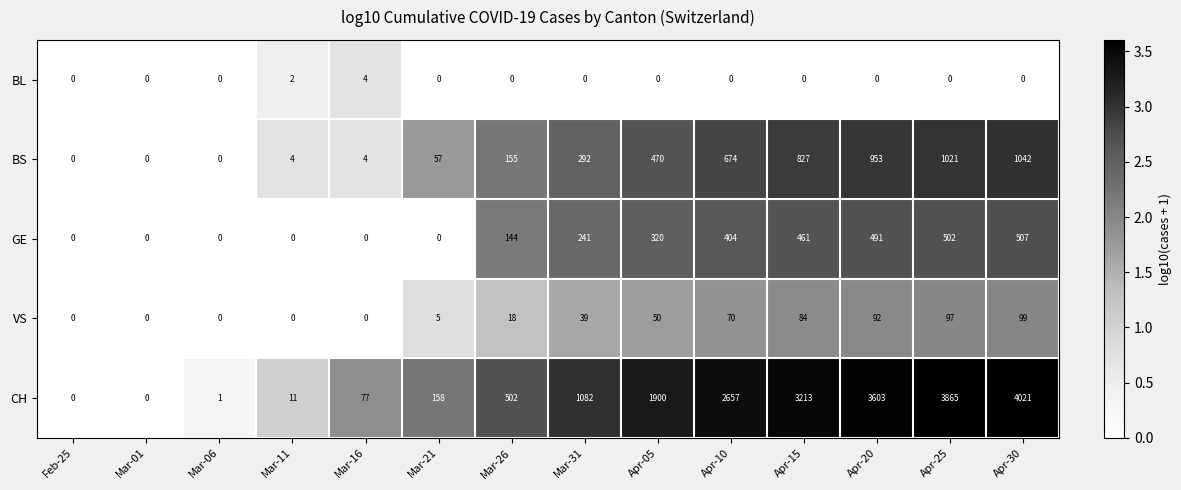

Rank the series at Apr-30 from highest to lowest value.

CH, BS, GE, VS, BL